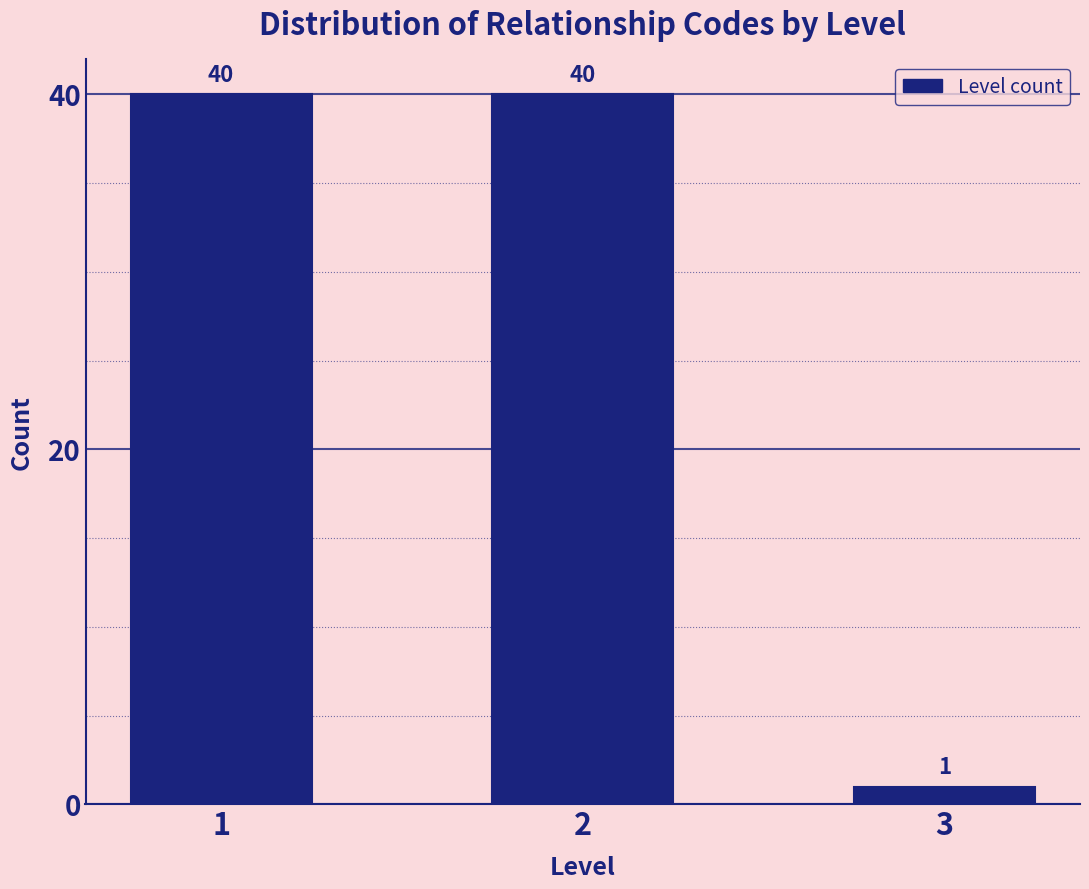

Reading left to right, transcribe all the data shown in this chart.

1=40	2=40	3=1